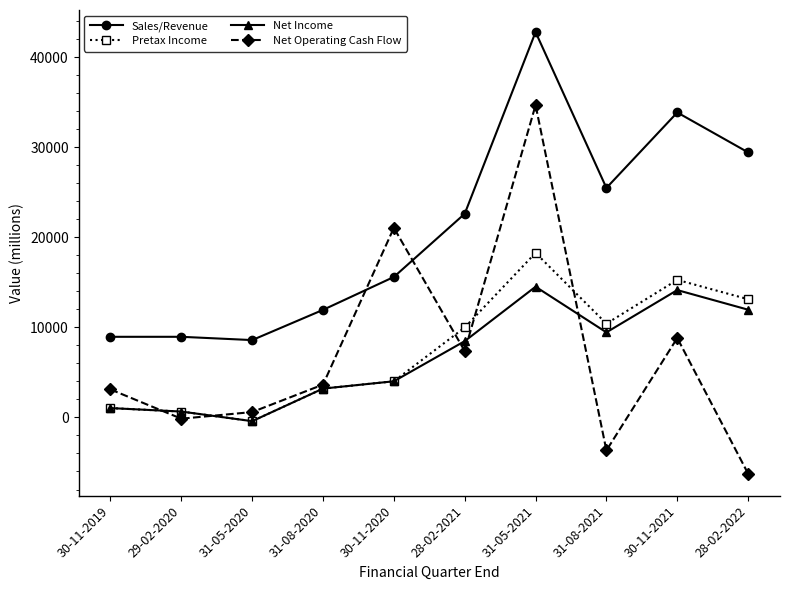

What is the label of the 7th point from the left?

31-05-2021